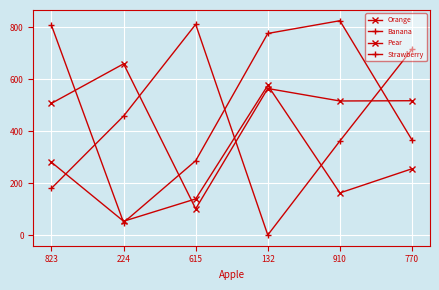

Which series changed the most between 224 and 910?

Strawberry